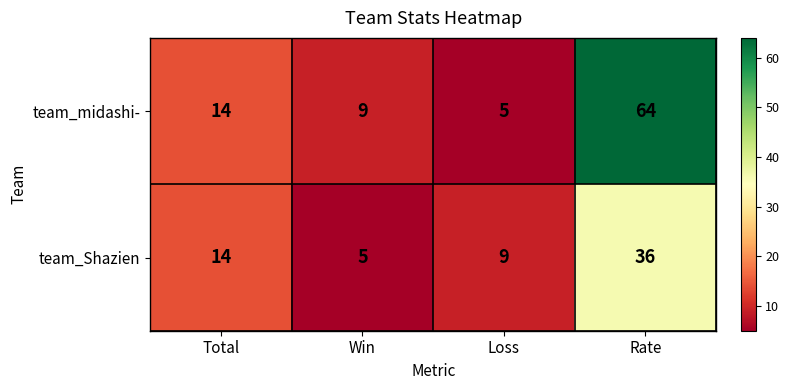

Which series has the largest range (max minus min)?

team_midashi-